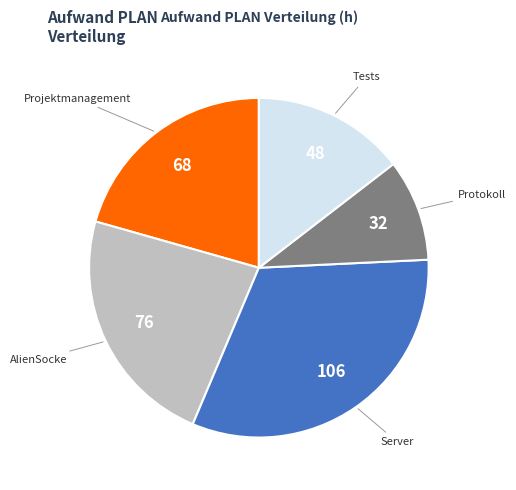

Count the number of slices in the pie.

5